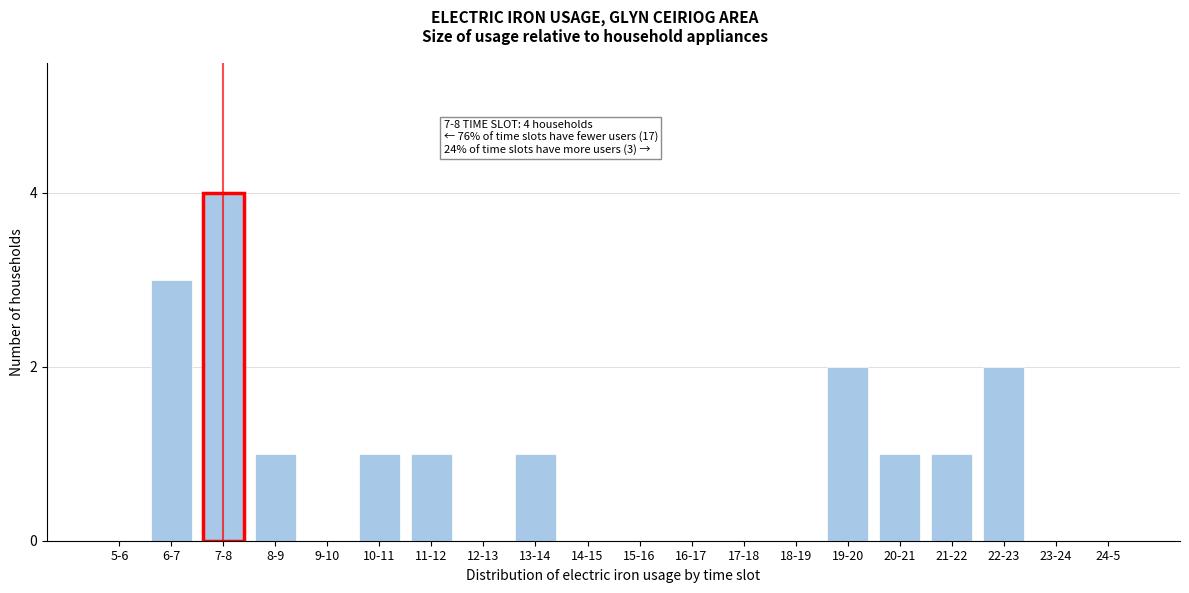

Reading left to right, what are all the values shown in this chart?

5-6=0	6-7=3	7-8=4	8-9=1	9-10=0	10-11=1	11-12=1	12-13=0	13-14=1	14-15=0	15-16=0	16-17=0	17-18=0	18-19=0	19-20=2	20-21=1	21-22=1	22-23=2	23-24=0	24-5=0